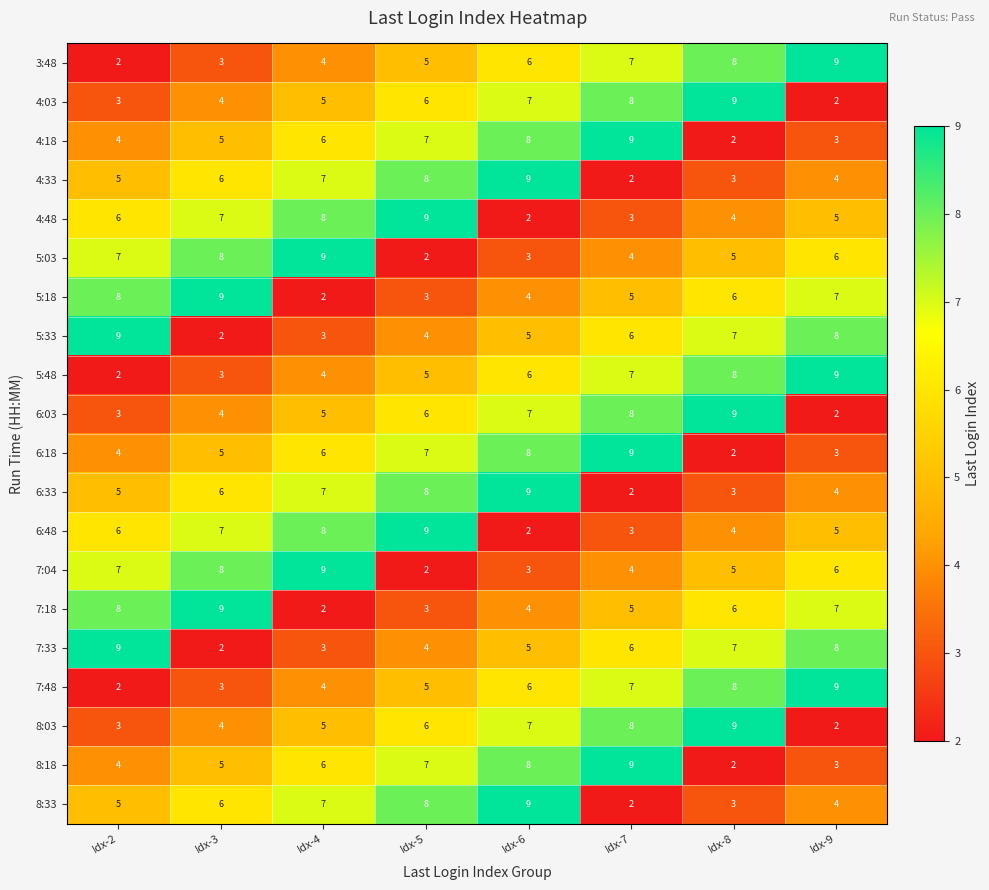

What is the greatest value displayed?

9